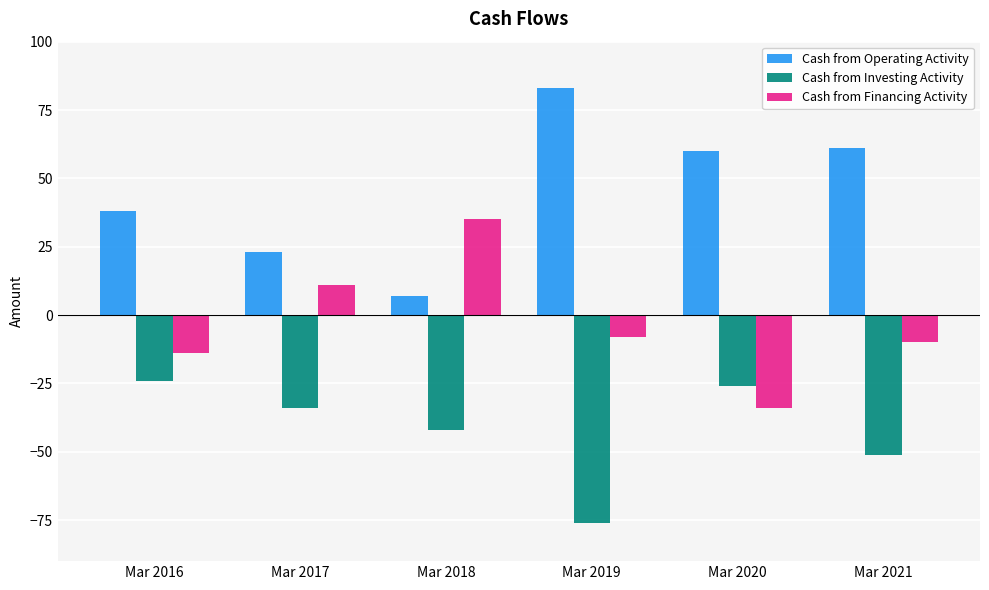

Reading left to right, what are all the values shown in this chart?

Cash from Operating Activity: Mar 2016=38	Mar 2017=23	Mar 2018=7	Mar 2019=83	Mar 2020=60	Mar 2021=61
Cash from Investing Activity: Mar 2016=-24	Mar 2017=-34	Mar 2018=-42	Mar 2019=-76	Mar 2020=-26	Mar 2021=-51
Cash from Financing Activity: Mar 2016=-14	Mar 2017=11	Mar 2018=35	Mar 2019=-8	Mar 2020=-34	Mar 2021=-10